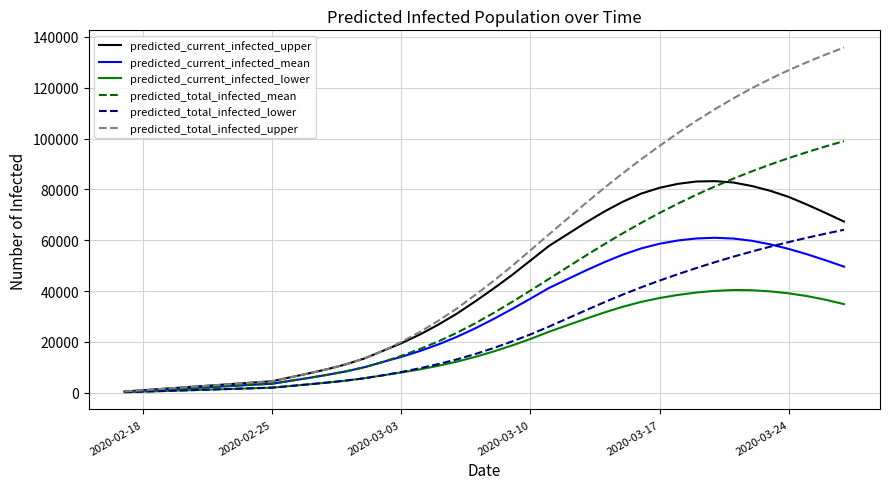

What is the maximum value for predicted_current_infected_lower?

40429